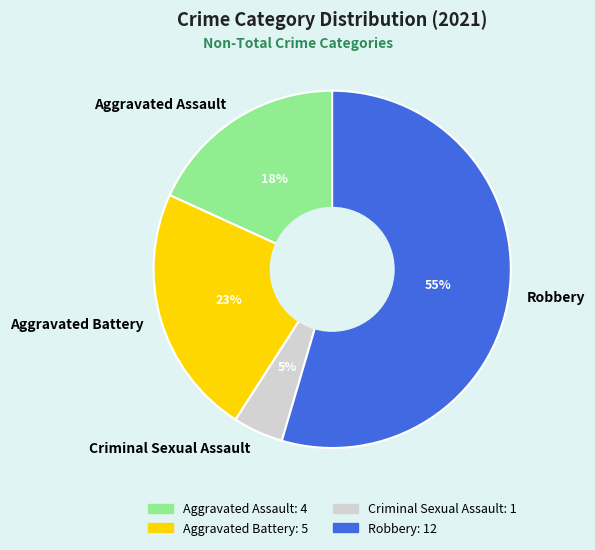

Between Criminal Sexual Assault and Robbery, which is larger?

Robbery